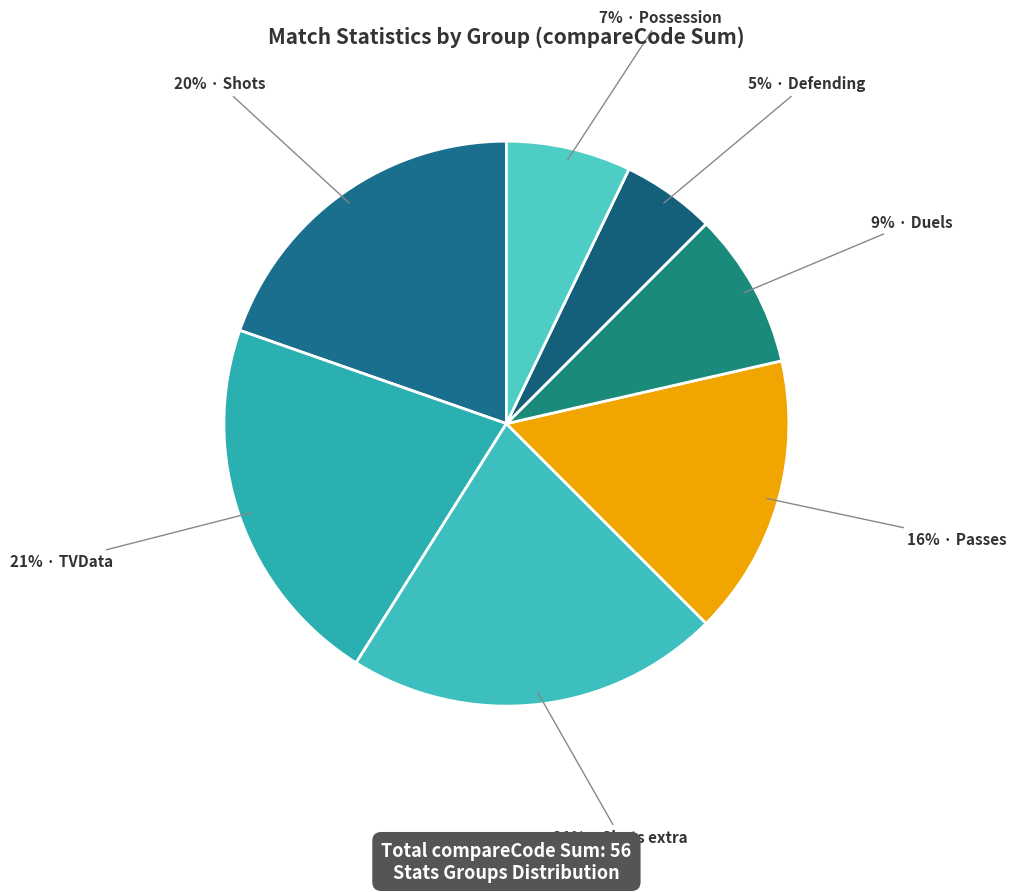

Count the number of slices in the pie.

7